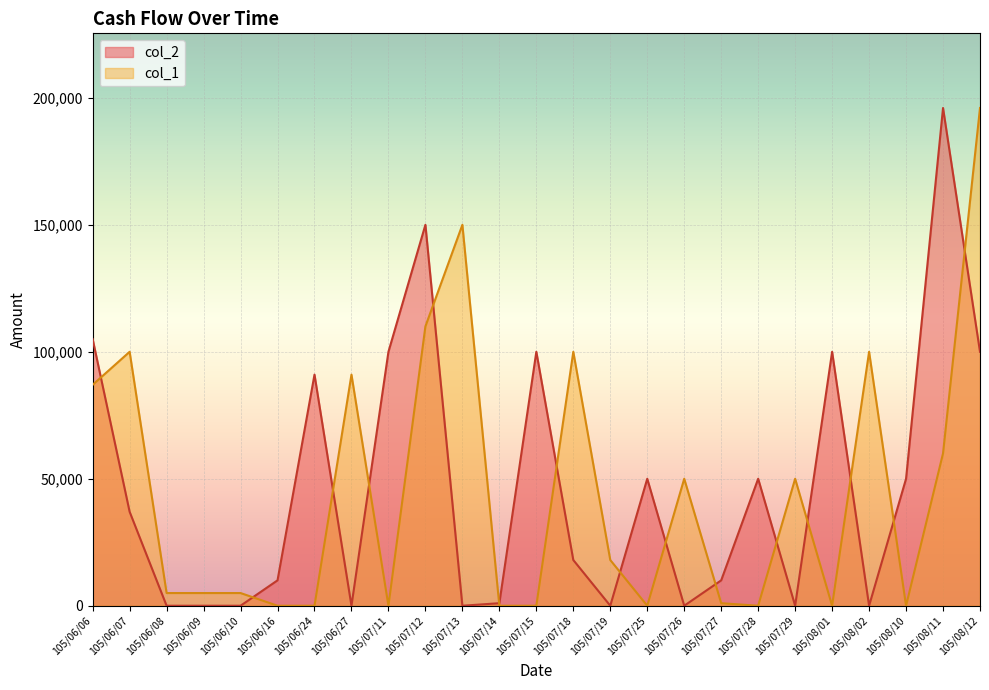

The col_2 series shows -76767 at 105/08/02. True or false?

False